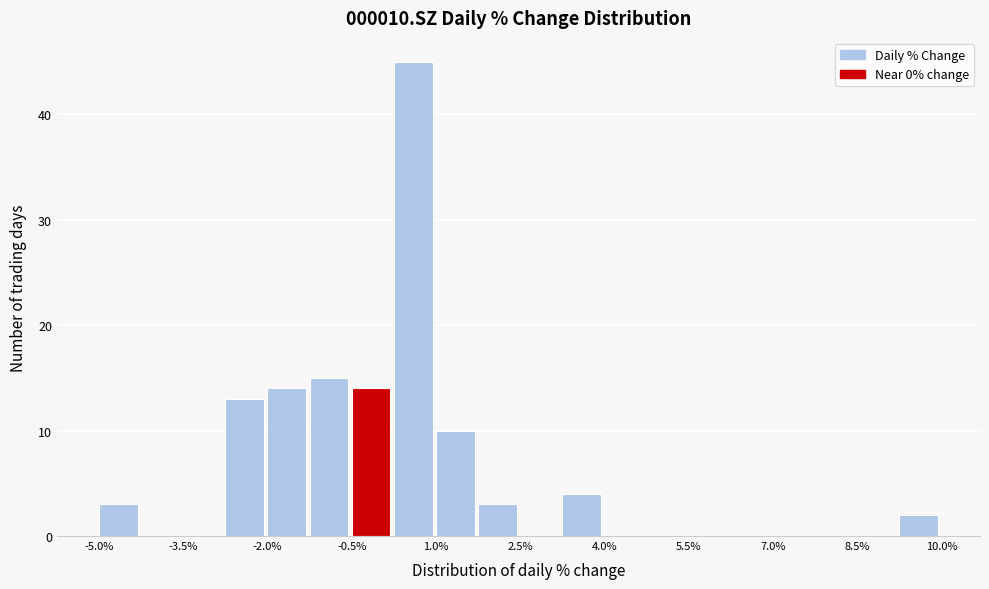

Around what value on the x-axis is the tallest bar? Give the approximate position of its centre, as read against the axis.

0.6